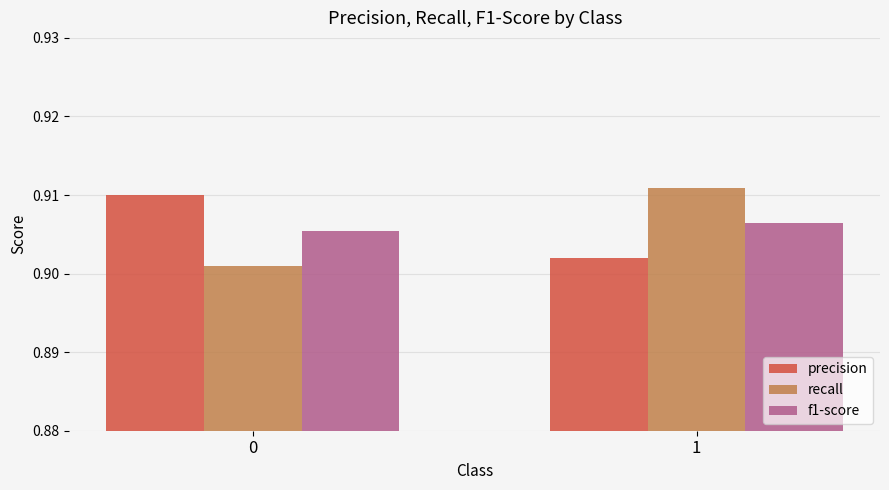

What is the sum of the precision values at 0 and 1?

1.8